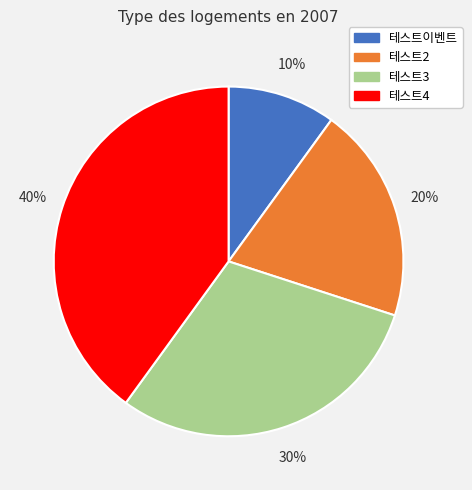

Which slice is the smallest?

테스트이벤트